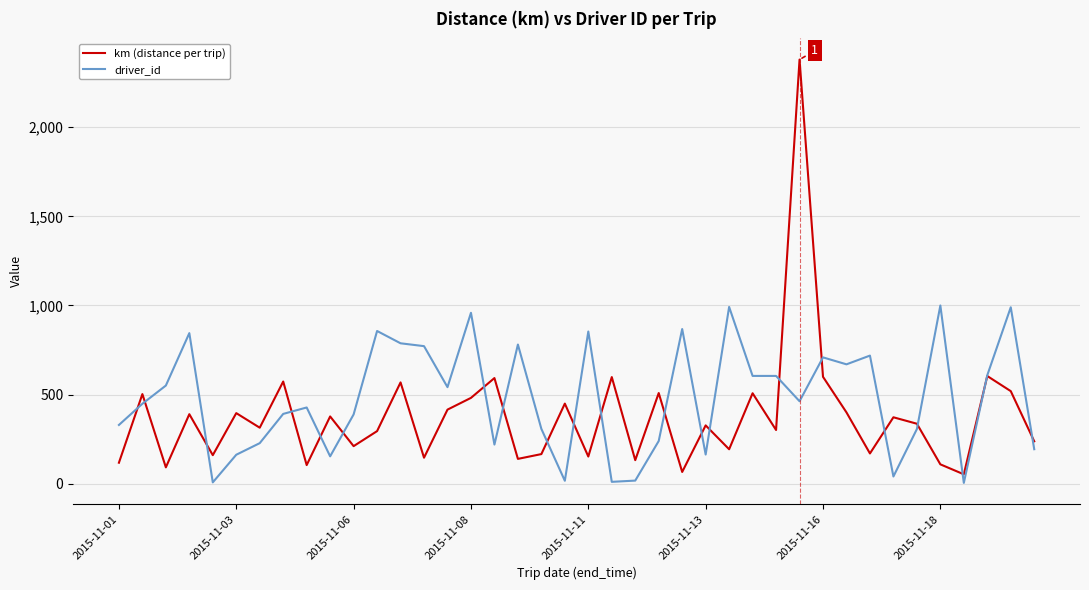

Rank the series by their maximum value, from highest to lowest.

km (distance per trip), driver_id